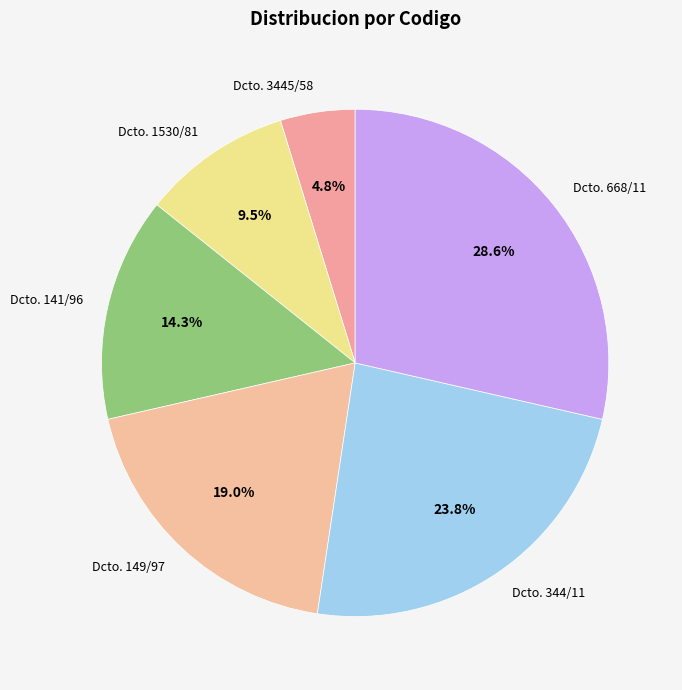

How much of the chart is everything except Dcto. 141/96?

85.7%